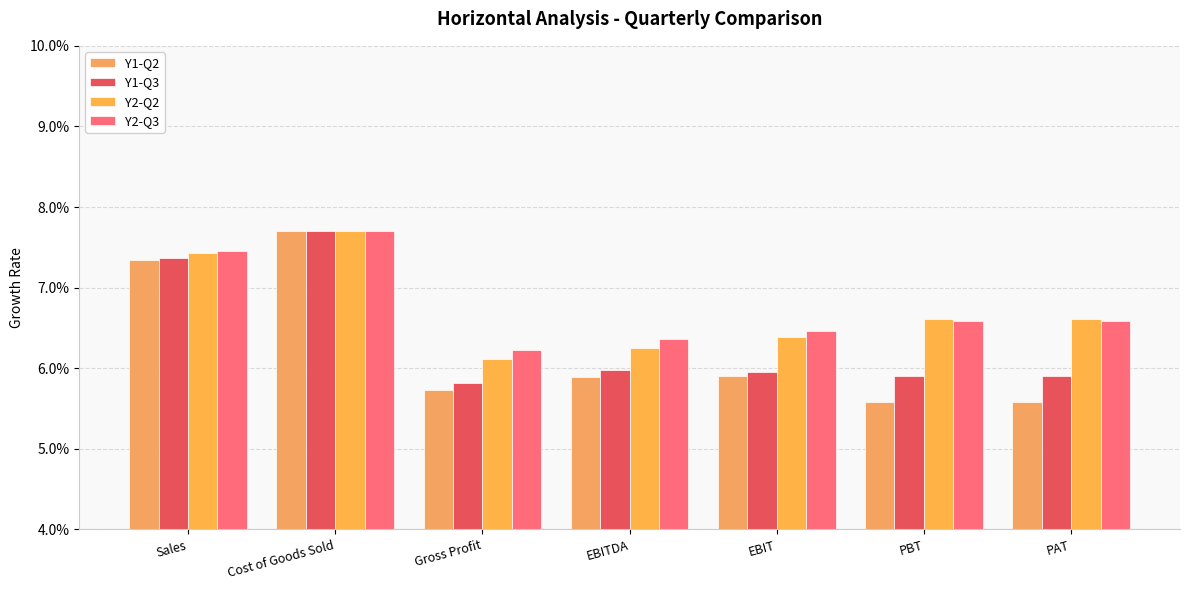

Which series has the largest total across all categories?

Y2-Q3